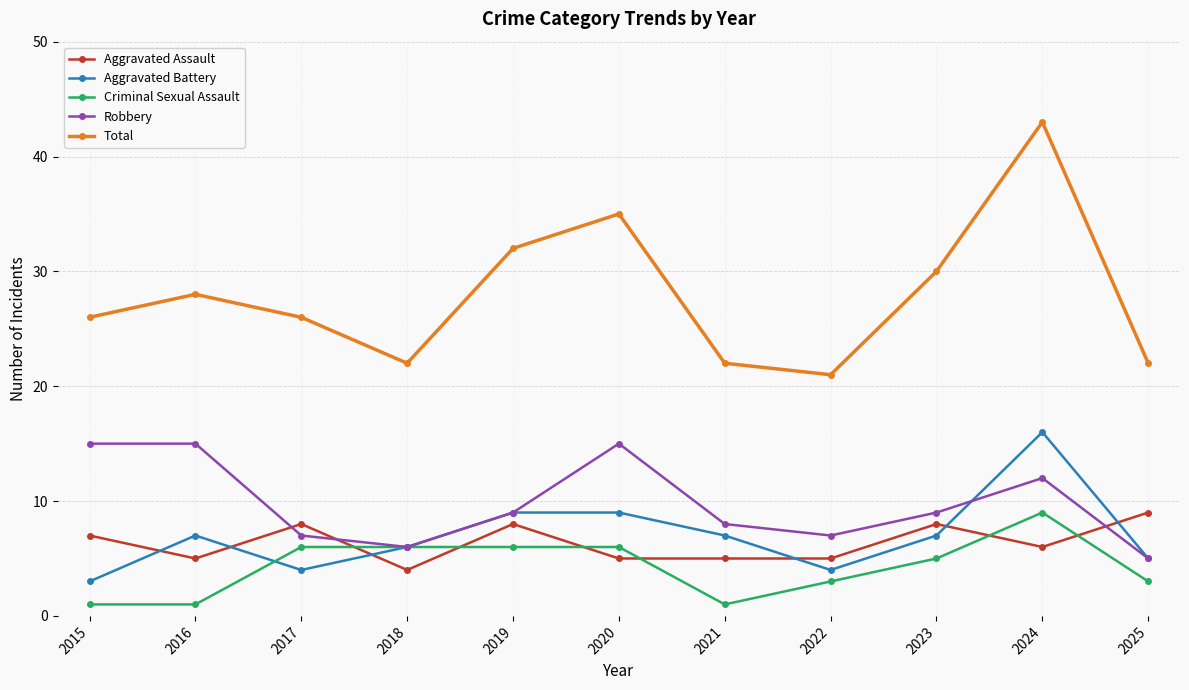

Which series changed the most between 2020 and 2021?

Total